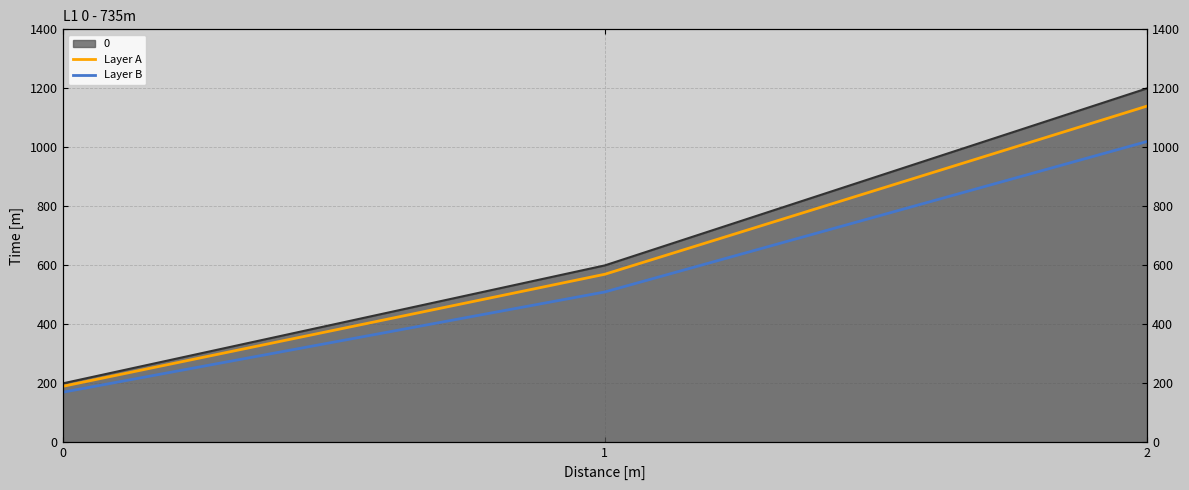

What is the smallest value displayed?

170